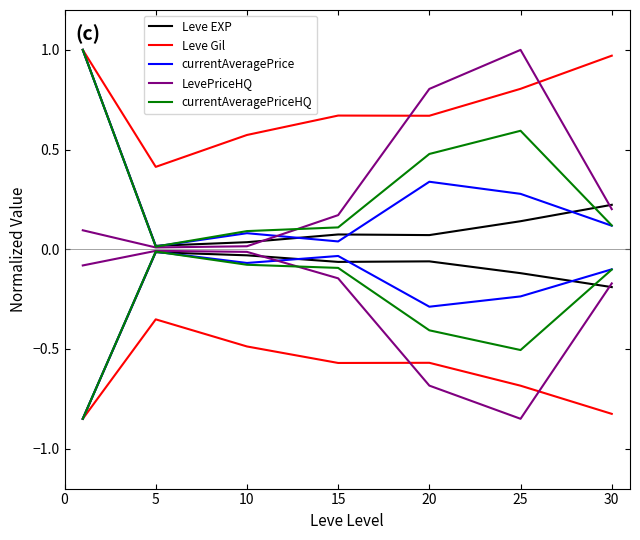

In LevePriceHQ, how many points are higher than both neighbors (excluding endpoints)?

1